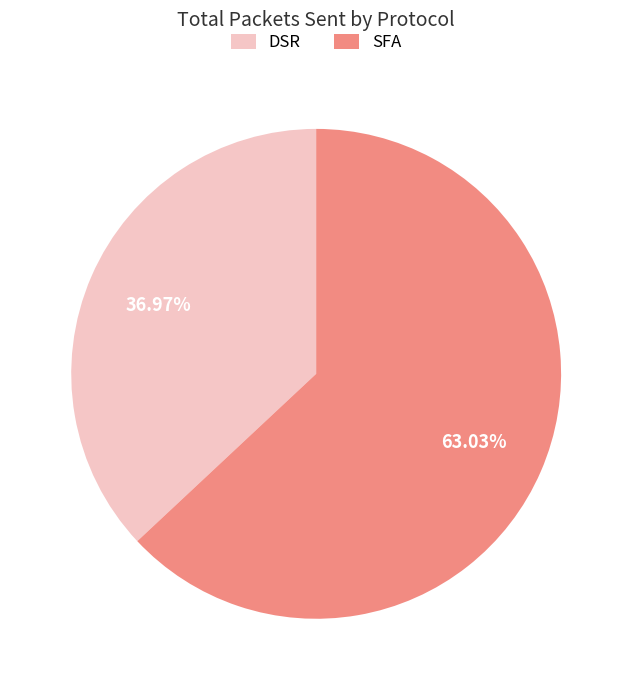

Rank the categories by value from highest to lowest.

SFA, DSR